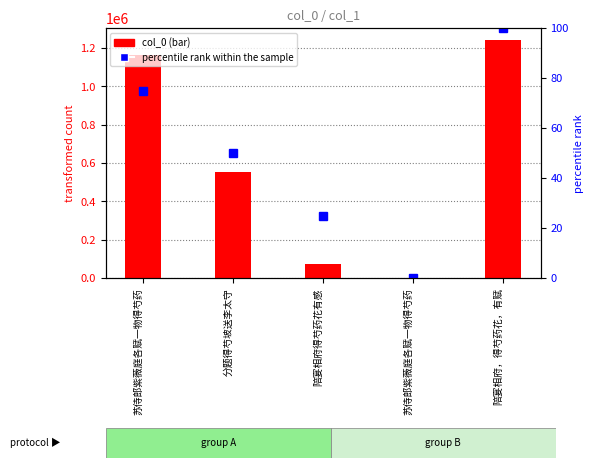

Reading left to right, transcribe all the data shown in this chart.

col_0: 1165045	552990	73188	677	1242600
percentile rank within the sample: 75	50	25	0	100